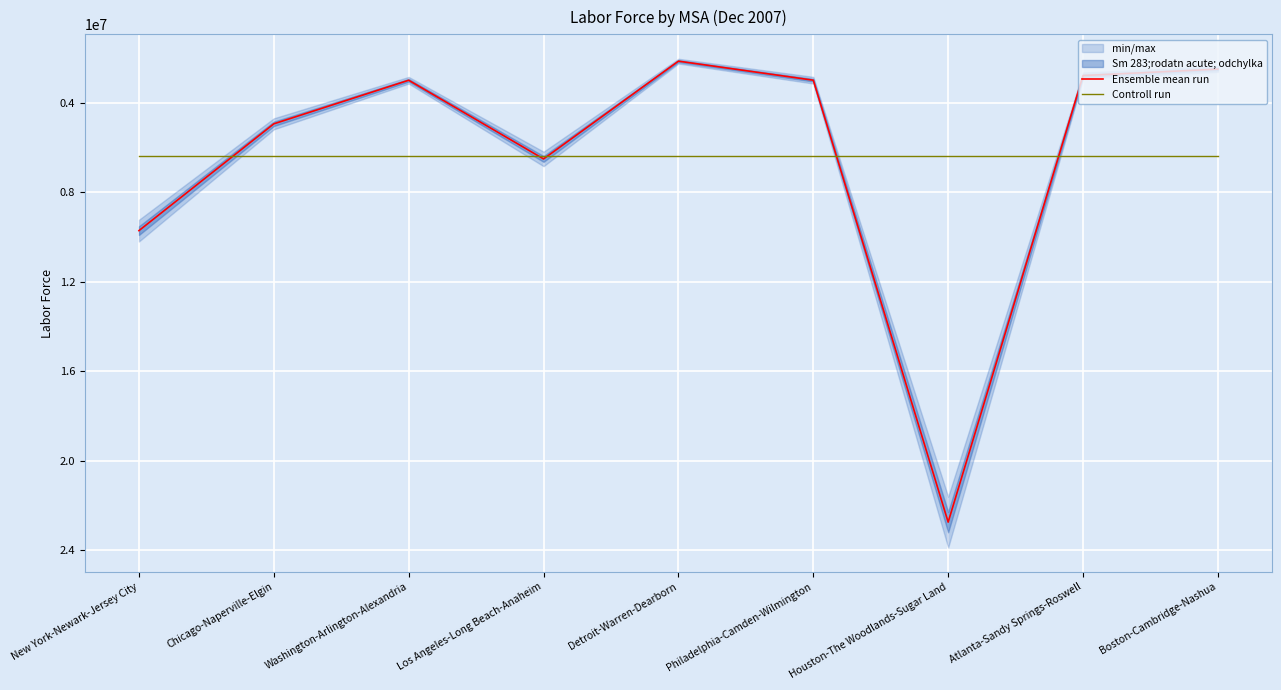

What is the difference between the highest and lowest values at Philadelphia-Camden-Wilmington?

3376451.2